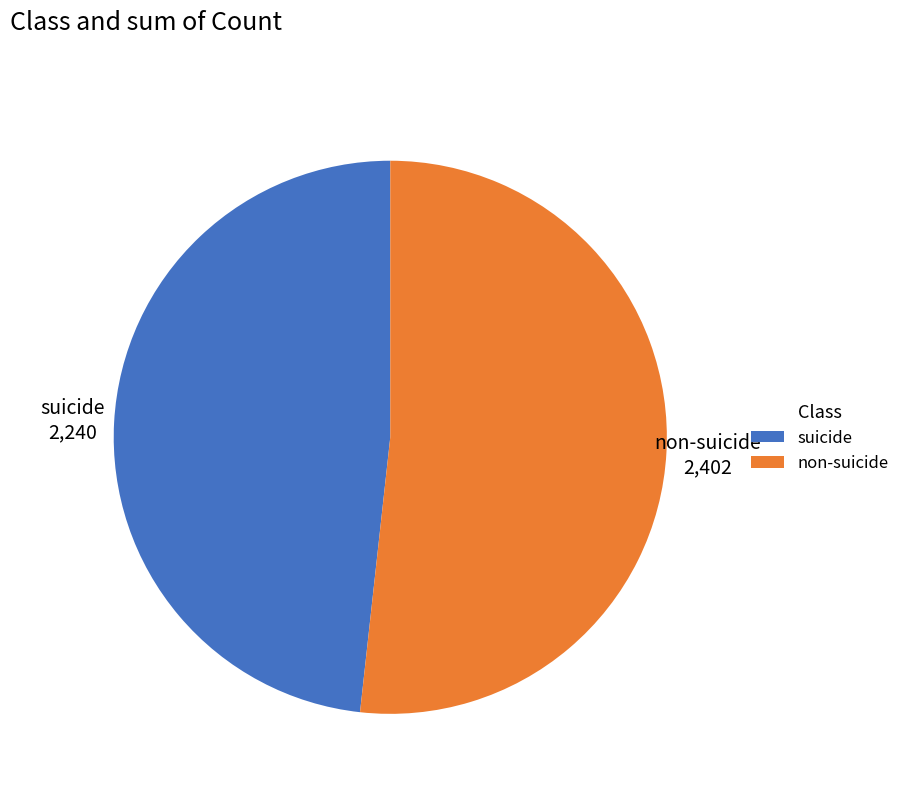

True or false: non-suicide accounts for 52% of the total.

True